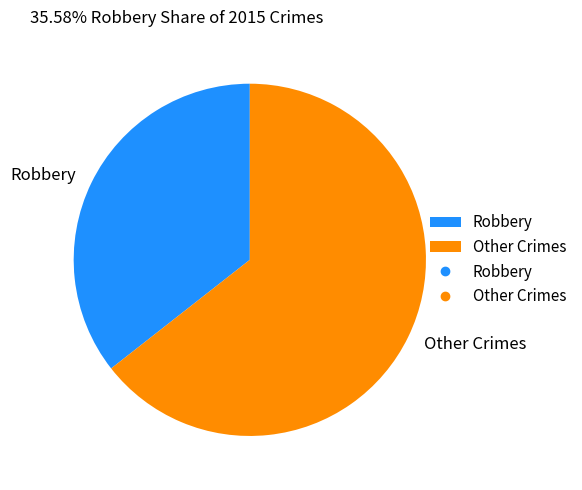

The Other Crimes slice represents 64% of the pie. True or false?

True